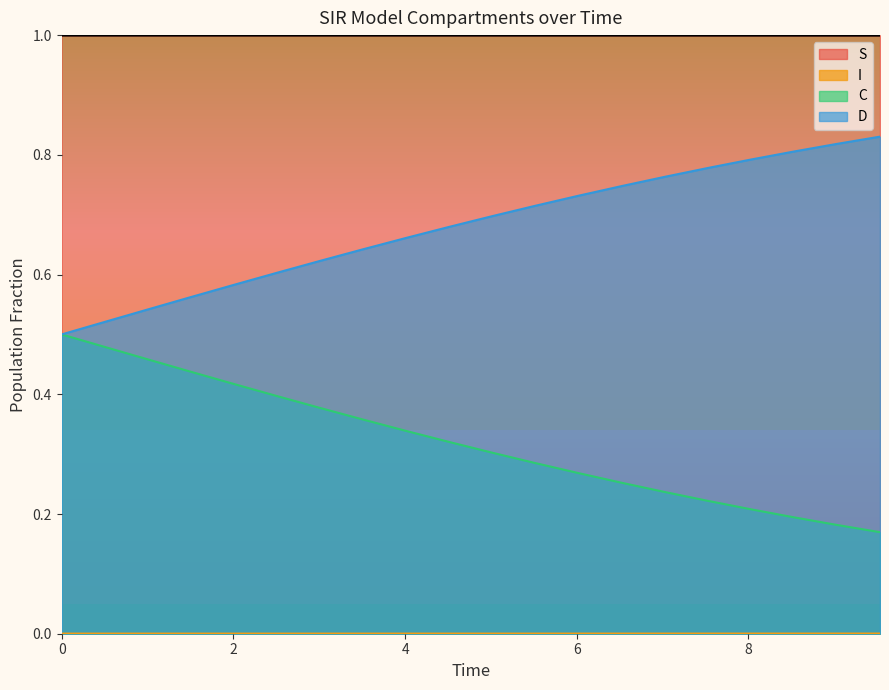

True or false: D and C cross at least once.

False